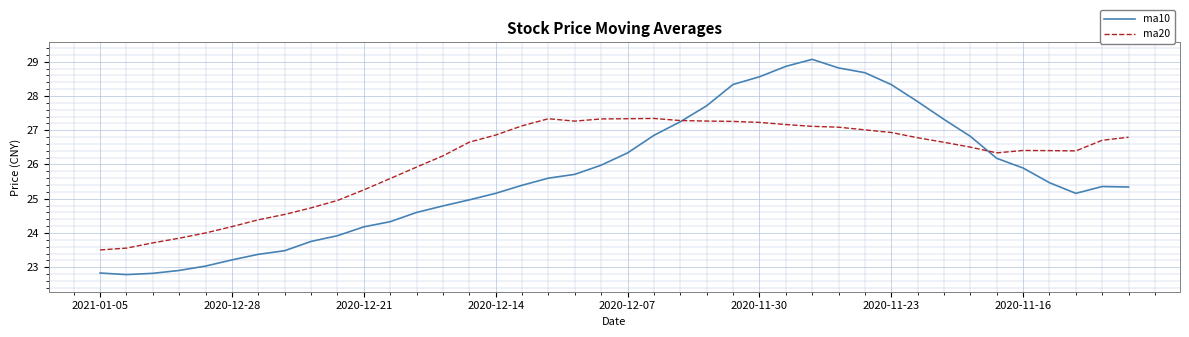

What is the highest value of the ma10 series?

29.1